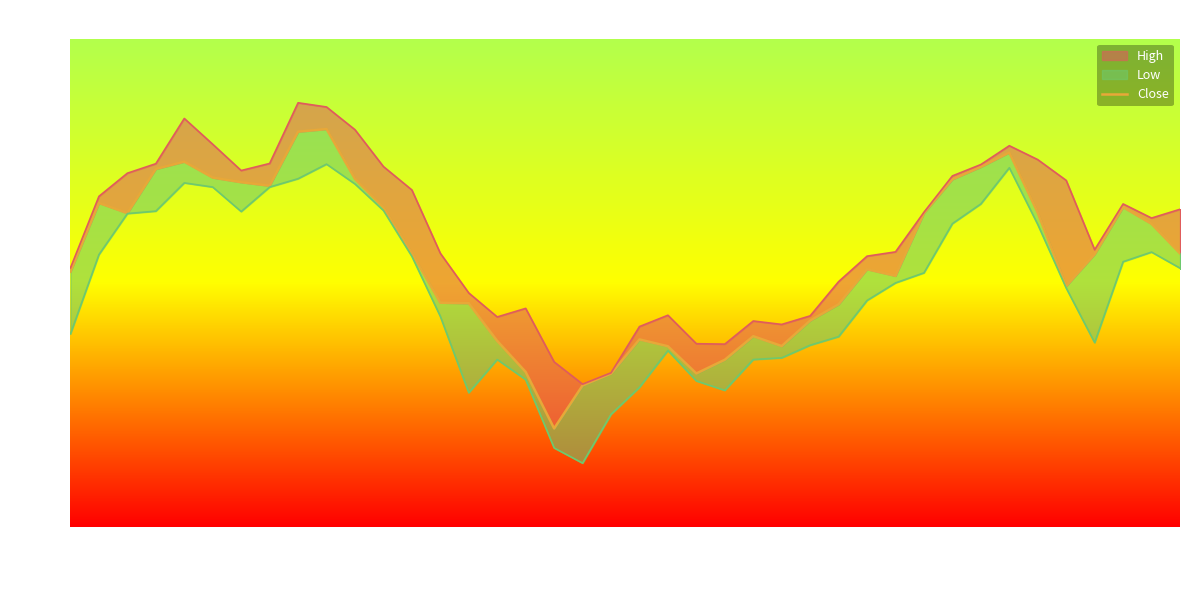

True or false: there are more than 1 points higher than both neighbors.

True